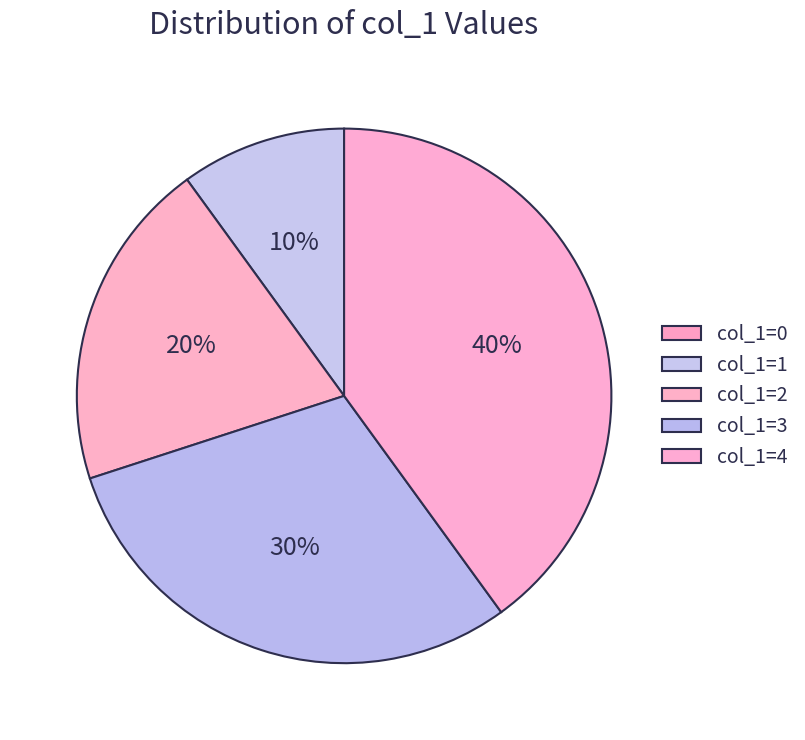

Count the number of slices in the pie.

5